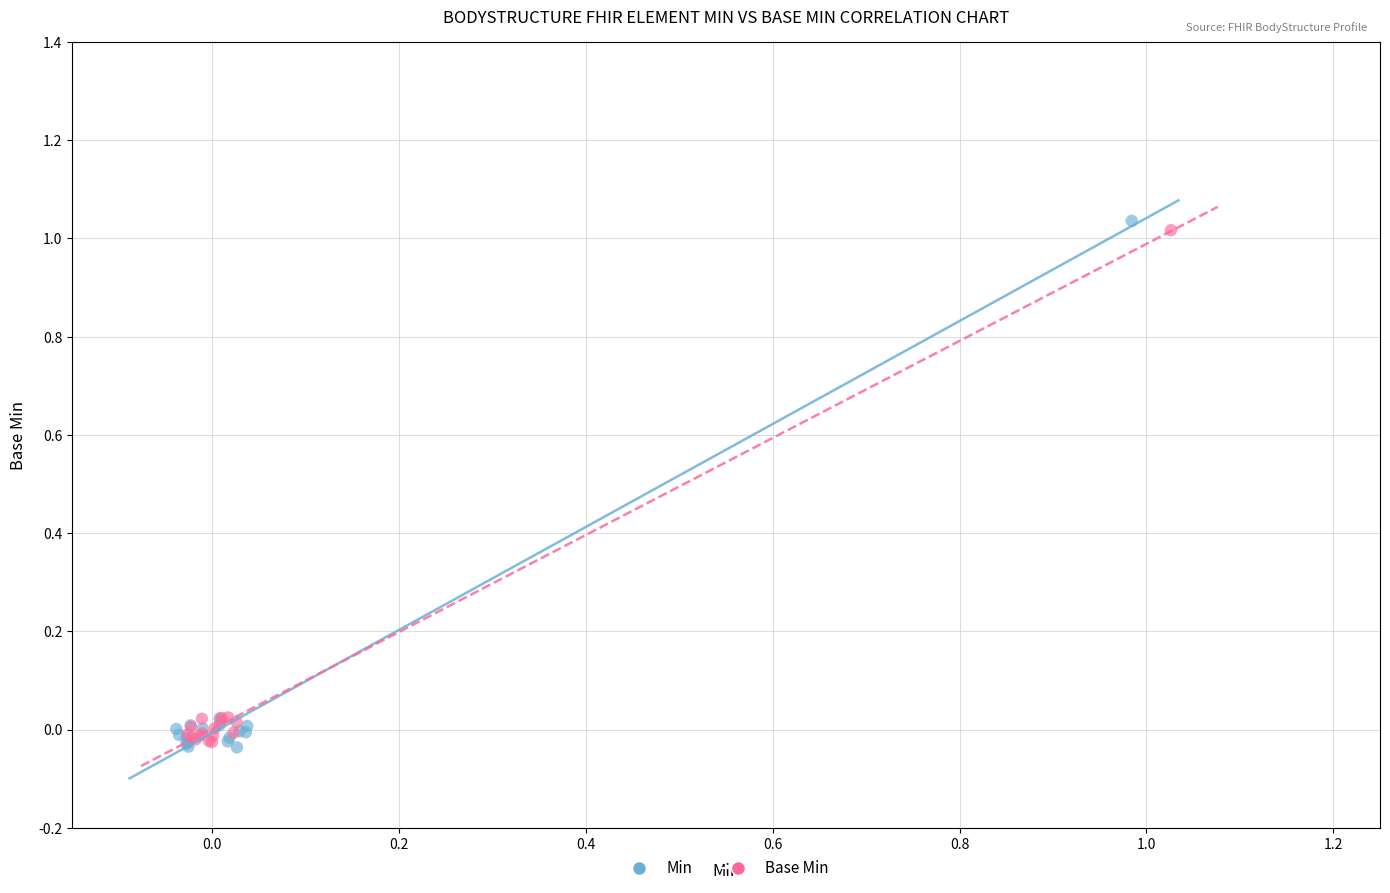

Which series has the widest spread of Y values?

Min